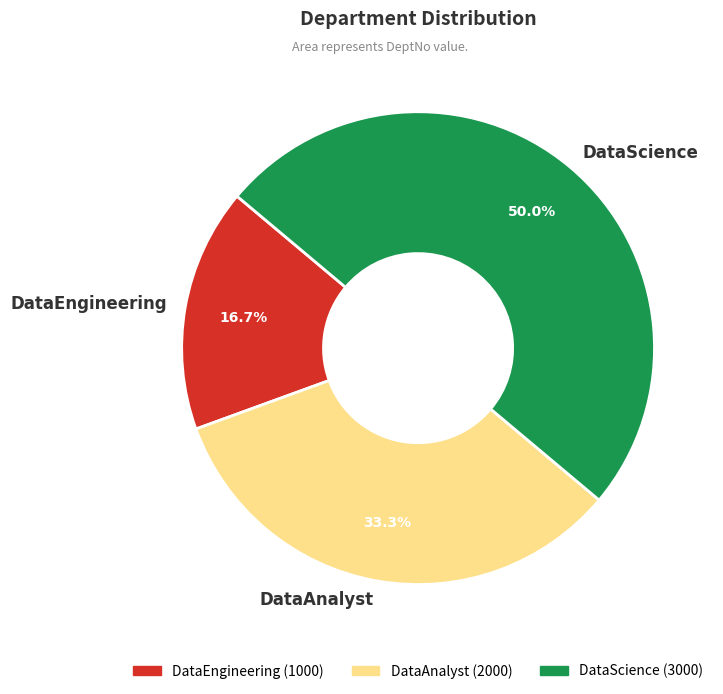

What portion of the pie excludes DataScience?

50.0%